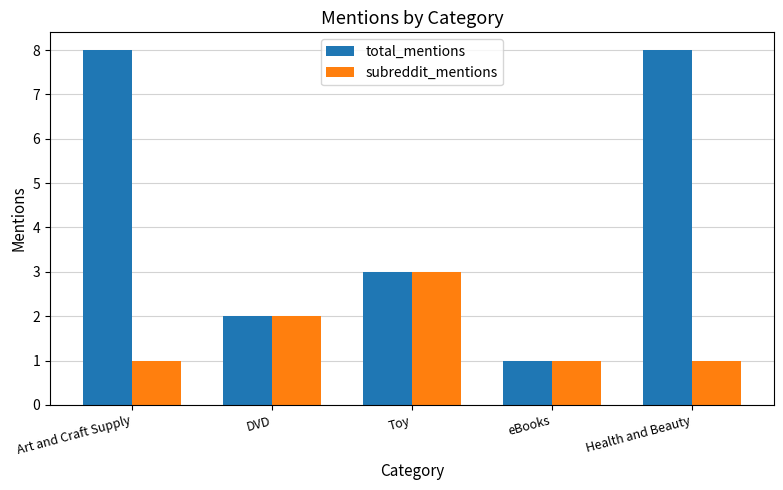

Where is subreddit_mentions nearest to the value 2?

DVD